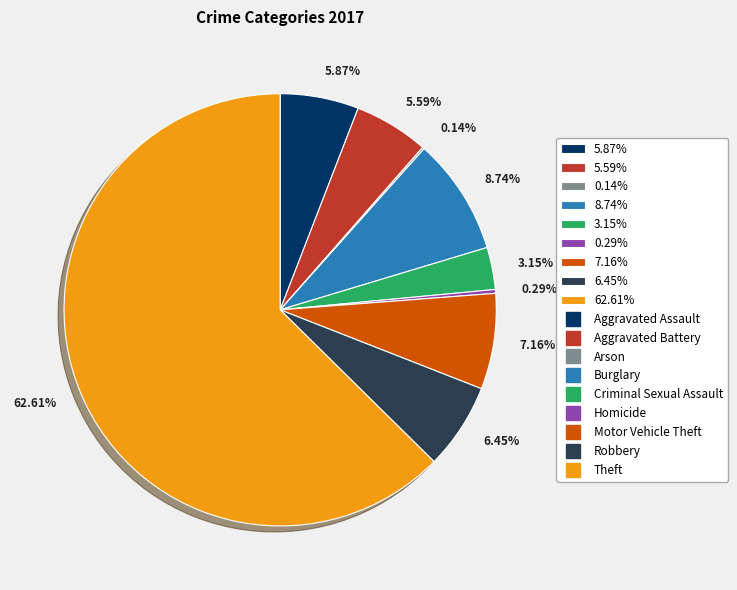

Is the sum of 6.45% and 5.87% greater than half?

No